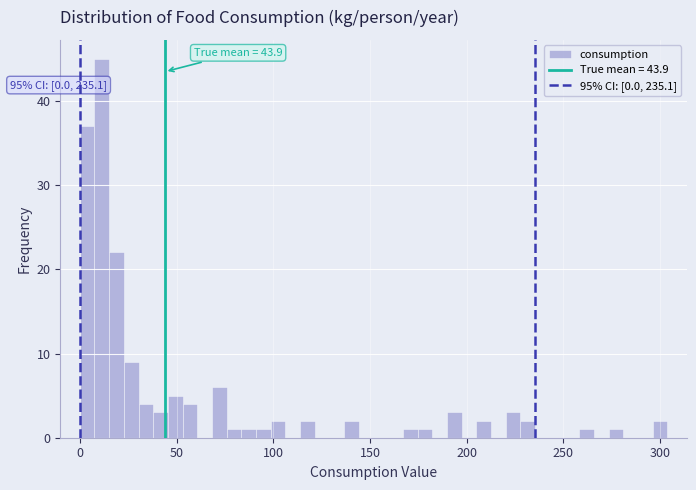

Around what value on the x-axis is the tallest bar? Give the approximate position of its centre, as read against the axis.

10